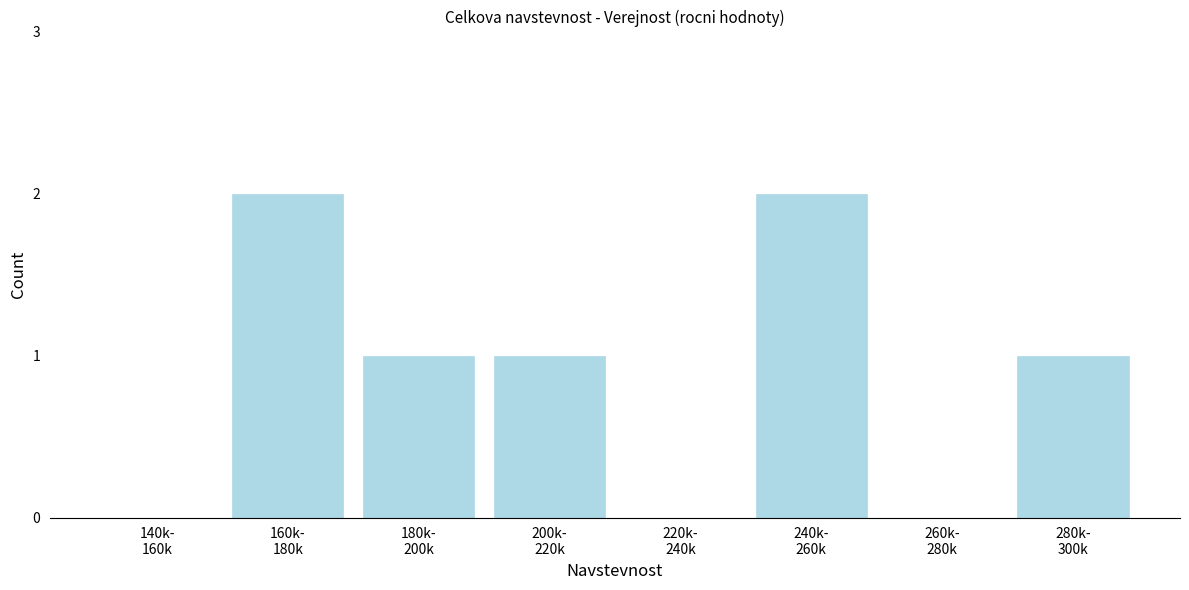

What is the sum of all values?

7